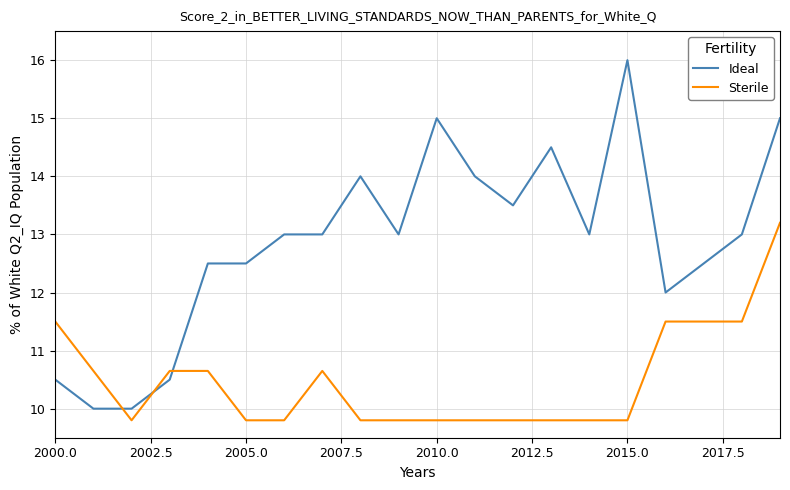

What is the difference between the maximum and second lowest values in the Ideal series?

6.0